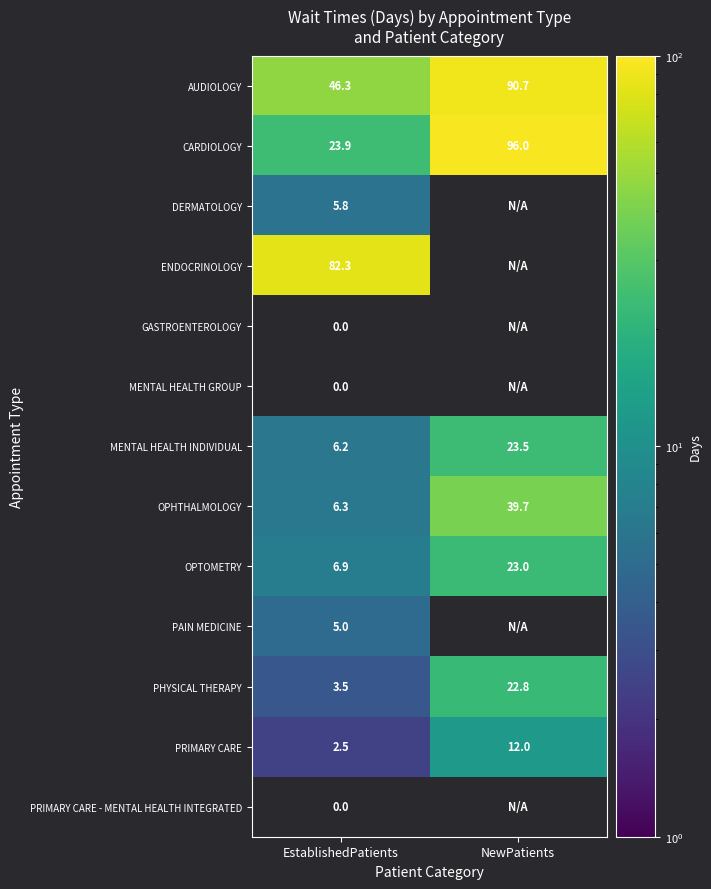

At which category does the chart reach its minimum across all series?

EstablishedPatients